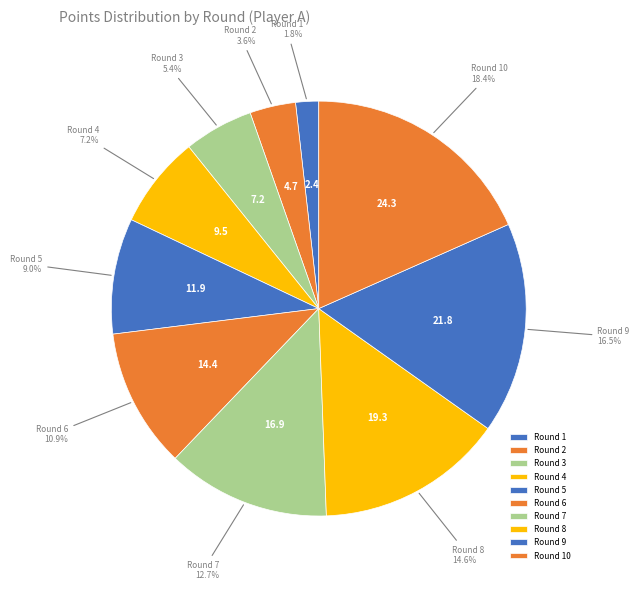

What is the smallest slice in the pie chart?

Round 1